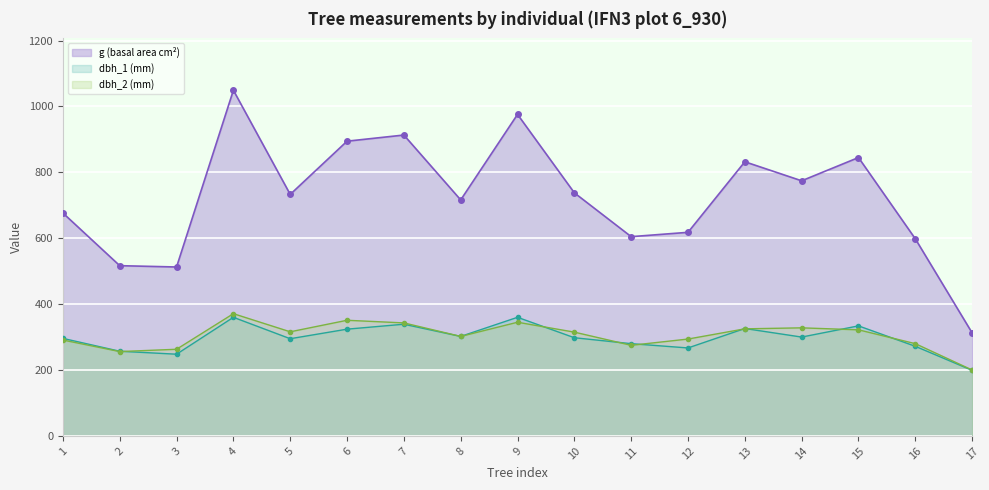

Rank the categories by dbh_2 (mm) value from lowest to highest.

17, 2, 3, 11, 16, 1, 12, 8, 10, 5, 15, 13, 14, 7, 9, 6, 4